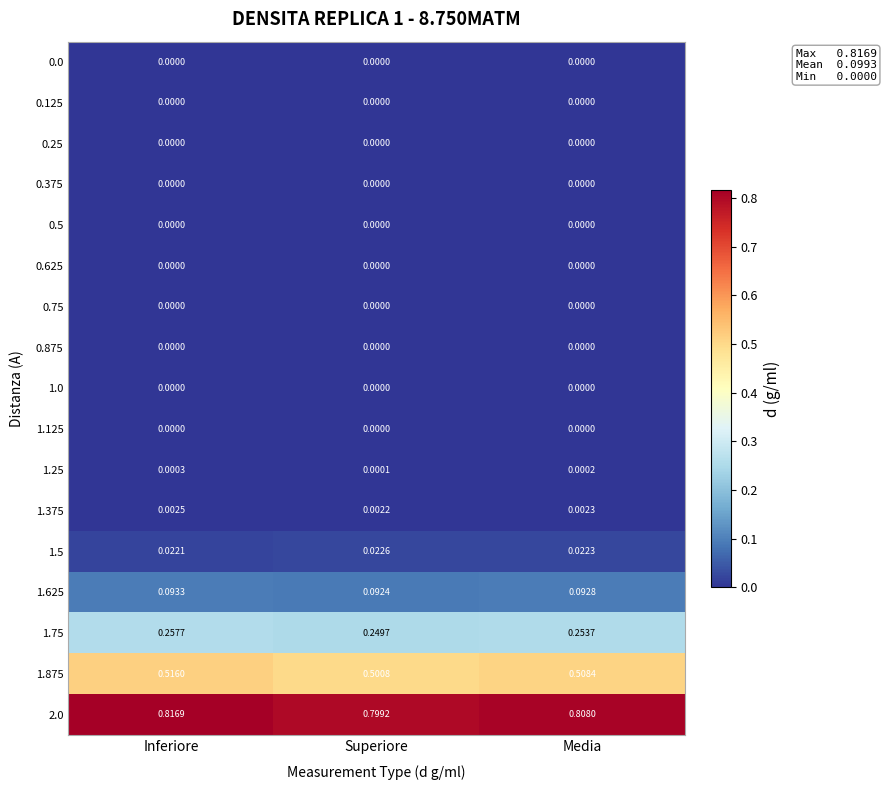

How many series are shown in this chart?

17